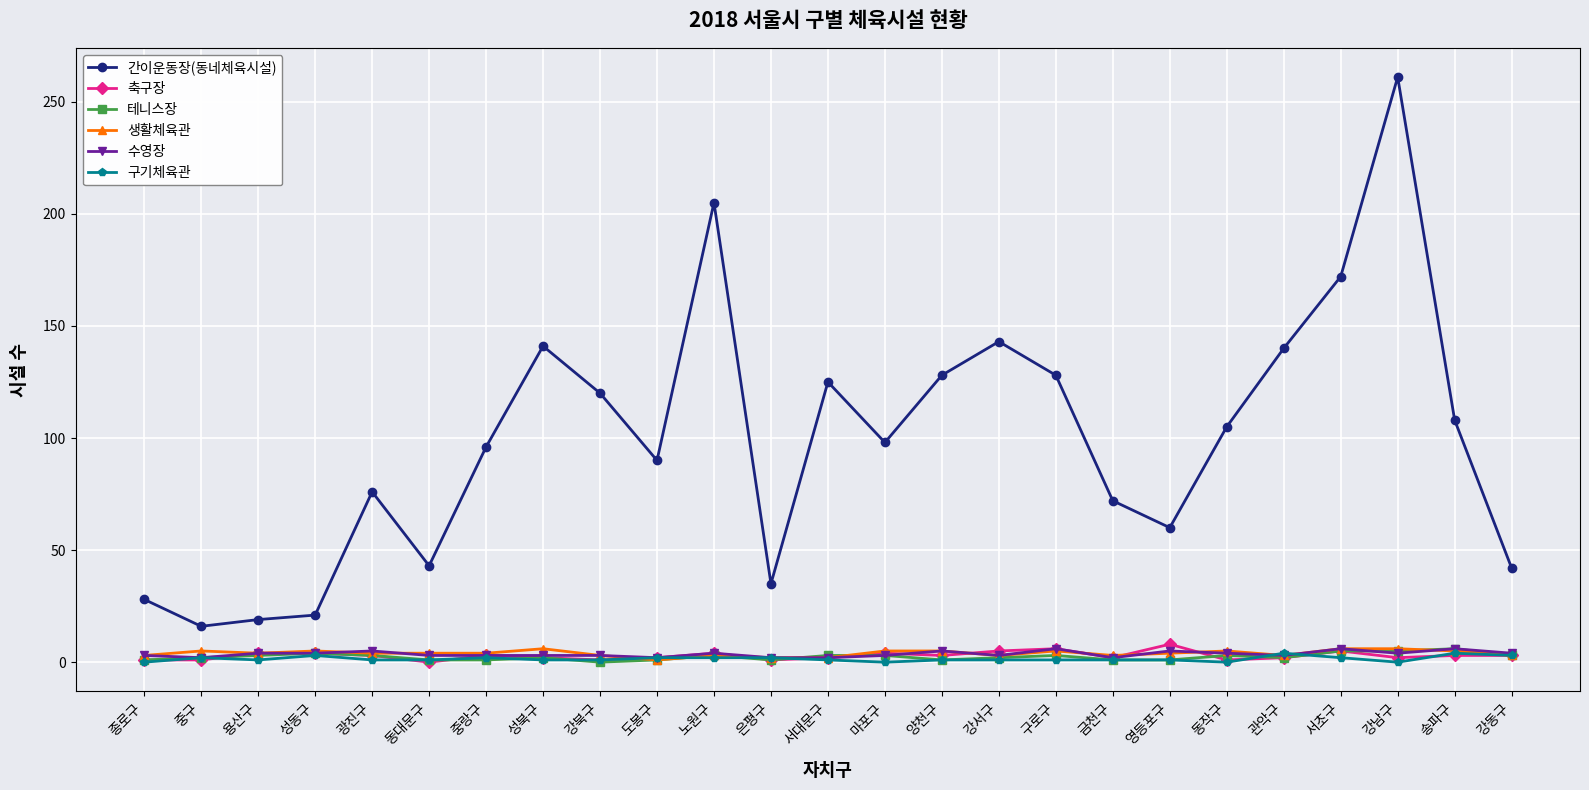

Count the number of categories in the chart.

25